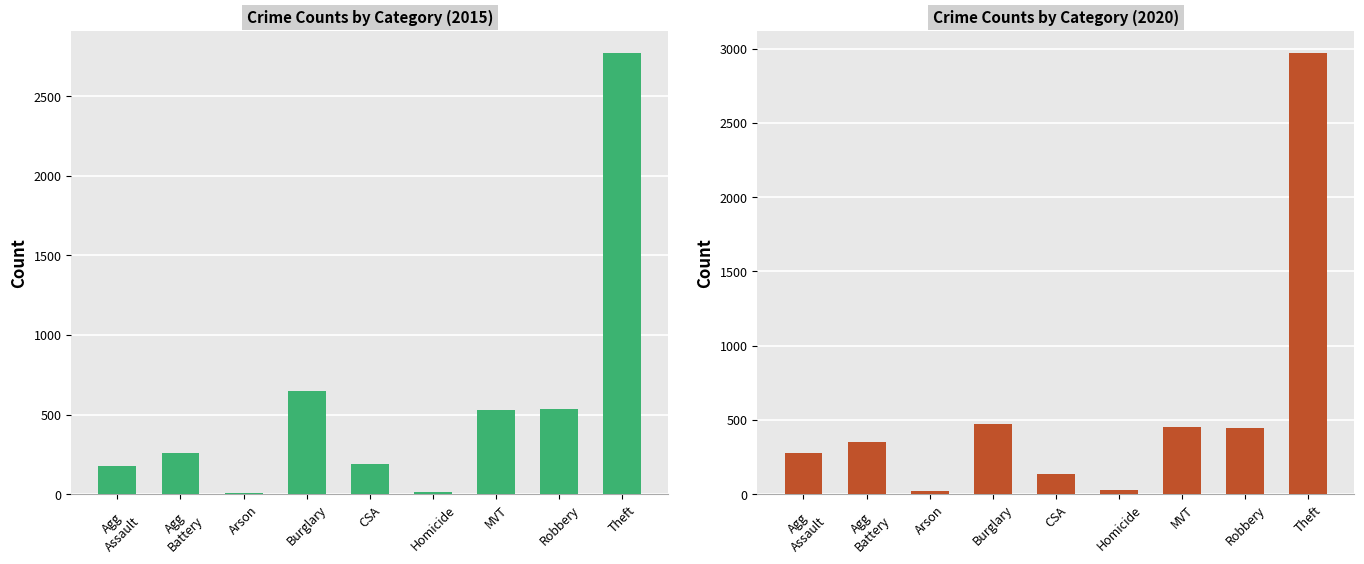

Which series has the largest total across all categories?

2020